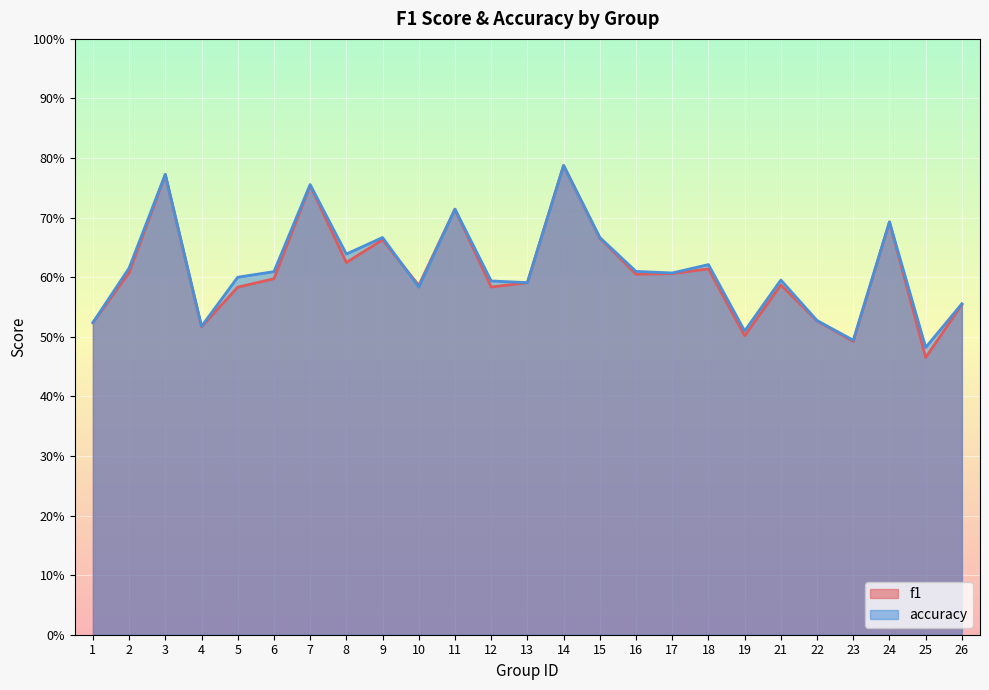

At how many categories does at least one series exceed 0?

25